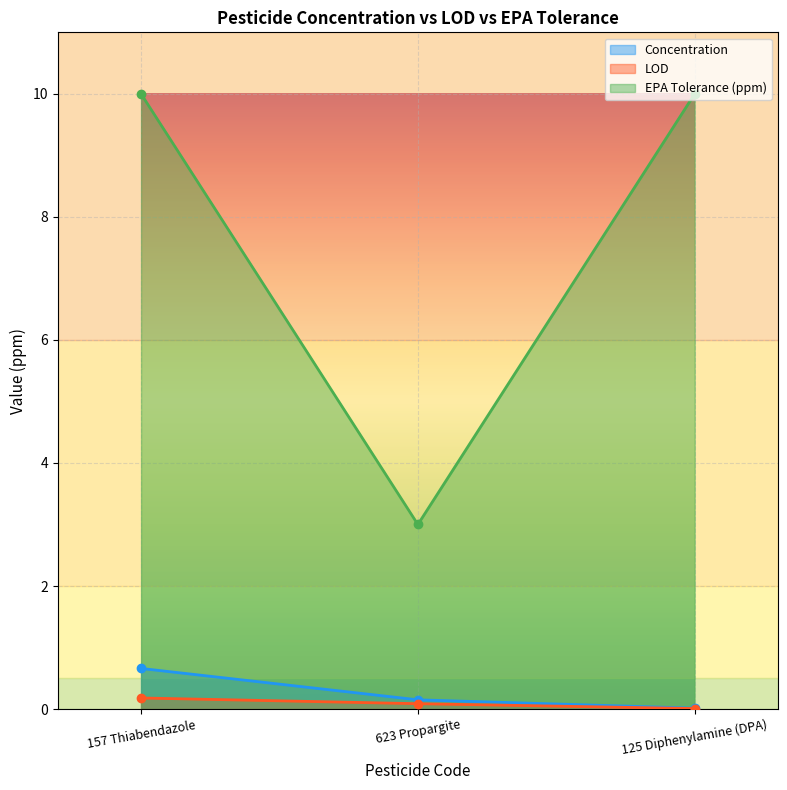

What is the label of the 2nd point from the right?

623 Propargite